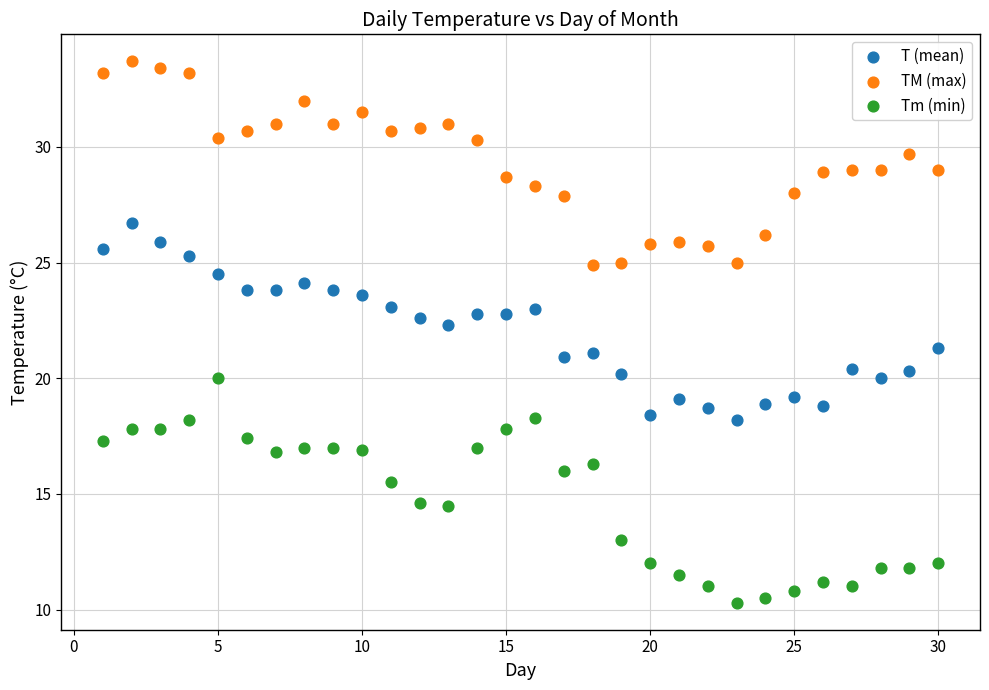

Which series contains the highest Y value?

TM (max)